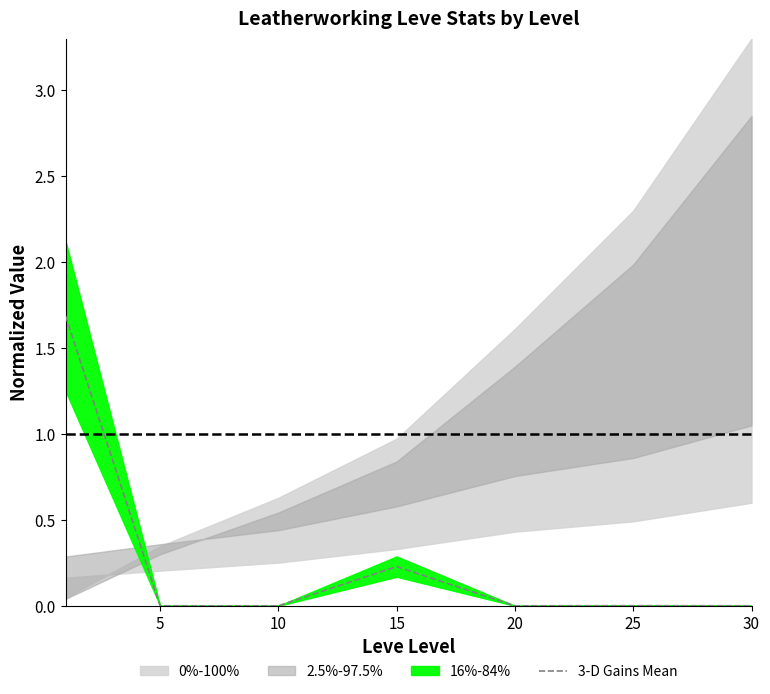

What is the maximum value for 3-D Gains Mean?

1.7